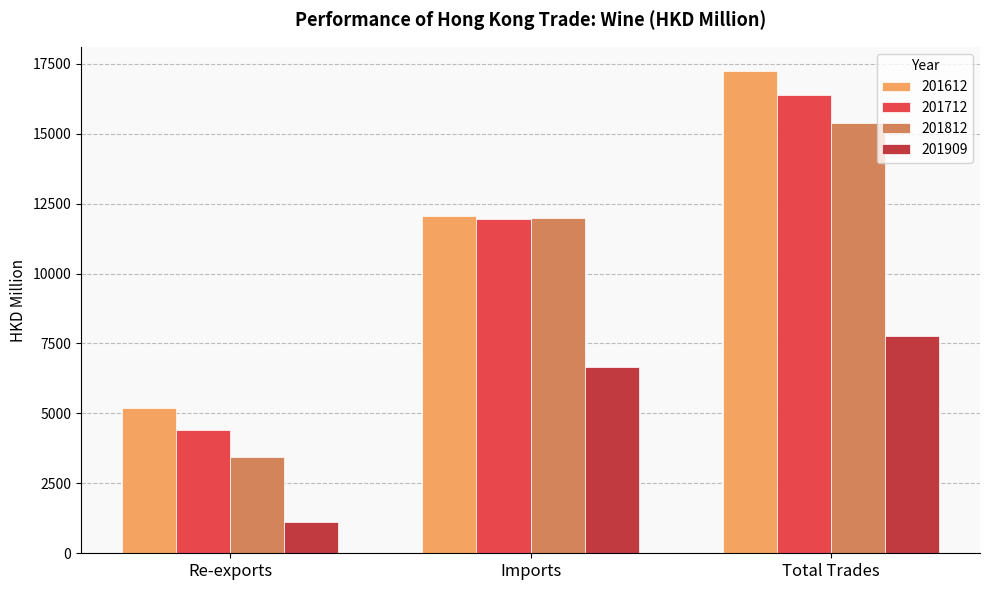

What is the minimum value shown in the chart?

1110.3